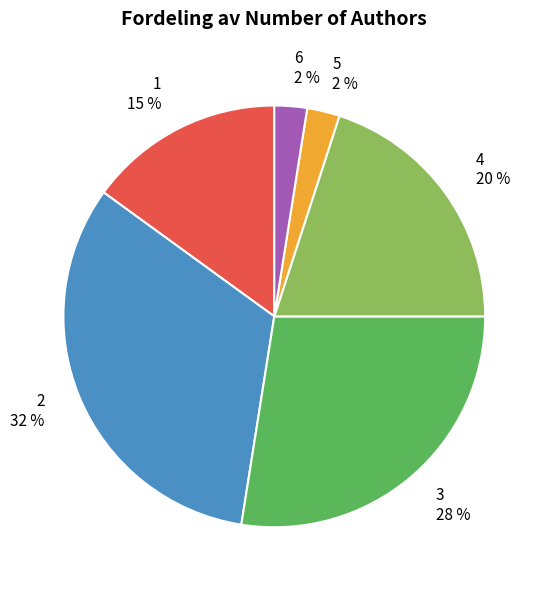

To the nearest percent, what percentage of the pie is 1?

15%